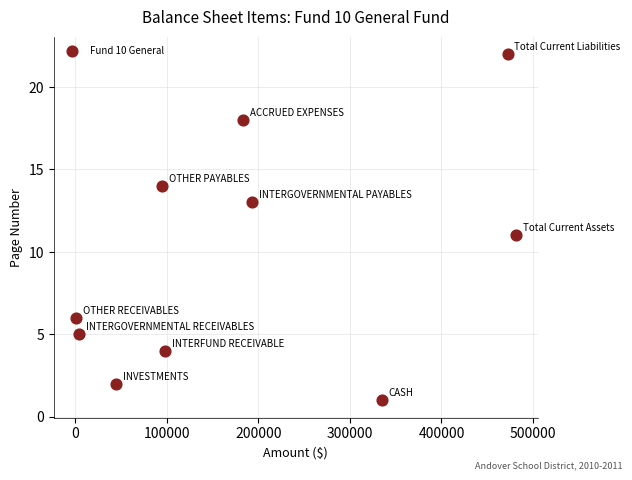

What is the average Y value?

10